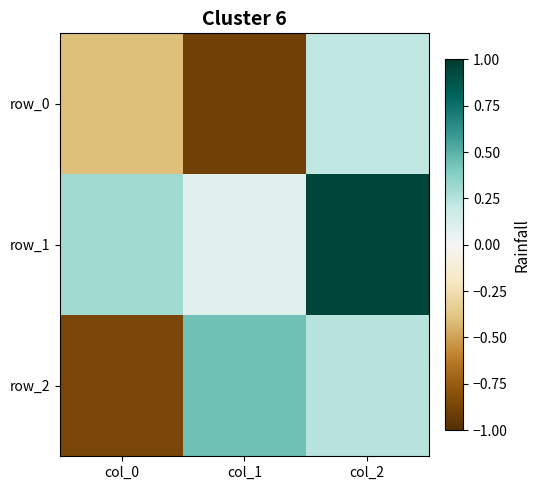

At which category is the sum across all series the highest?

col_2